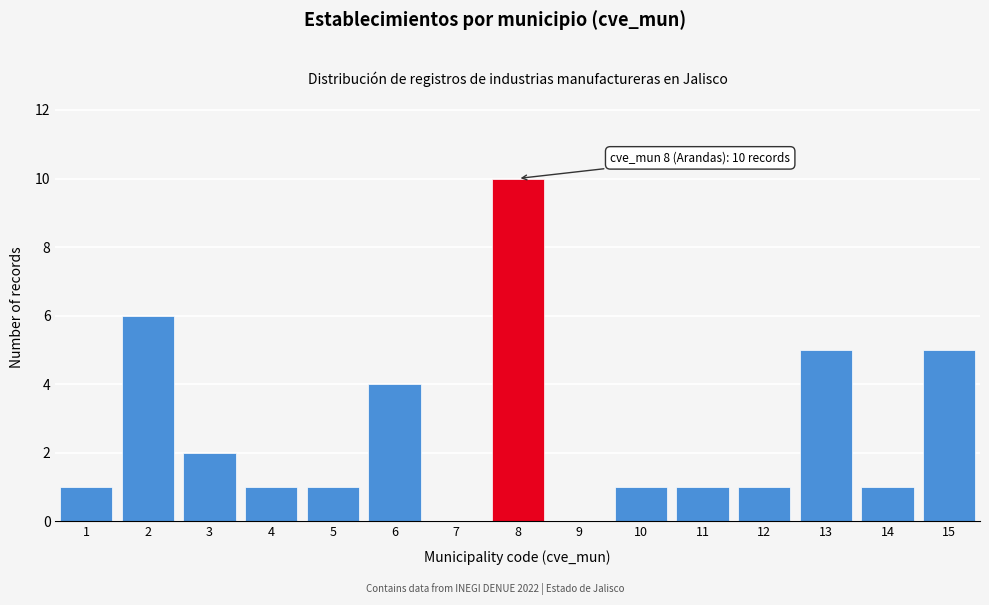

Reading right to left, extract all data points from this chart.

15=5	14=1	13=5	12=1	11=1	10=1	9=0	8=10	7=0	6=4	5=1	4=1	3=2	2=6	1=1